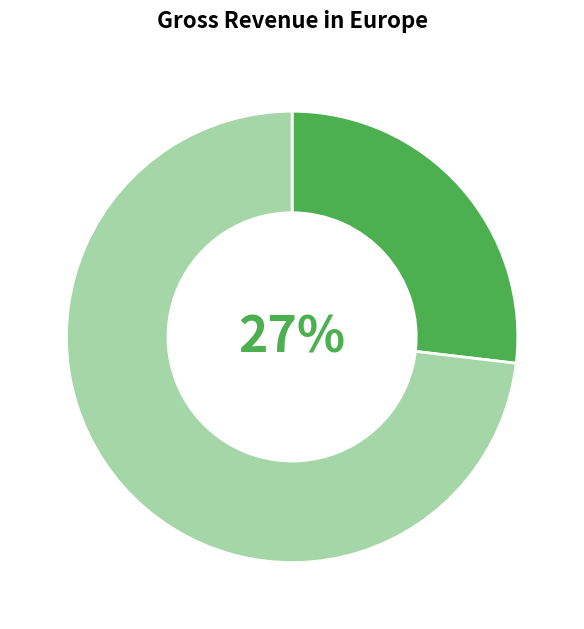

To the nearest percent, what is the average slice percentage?

50%